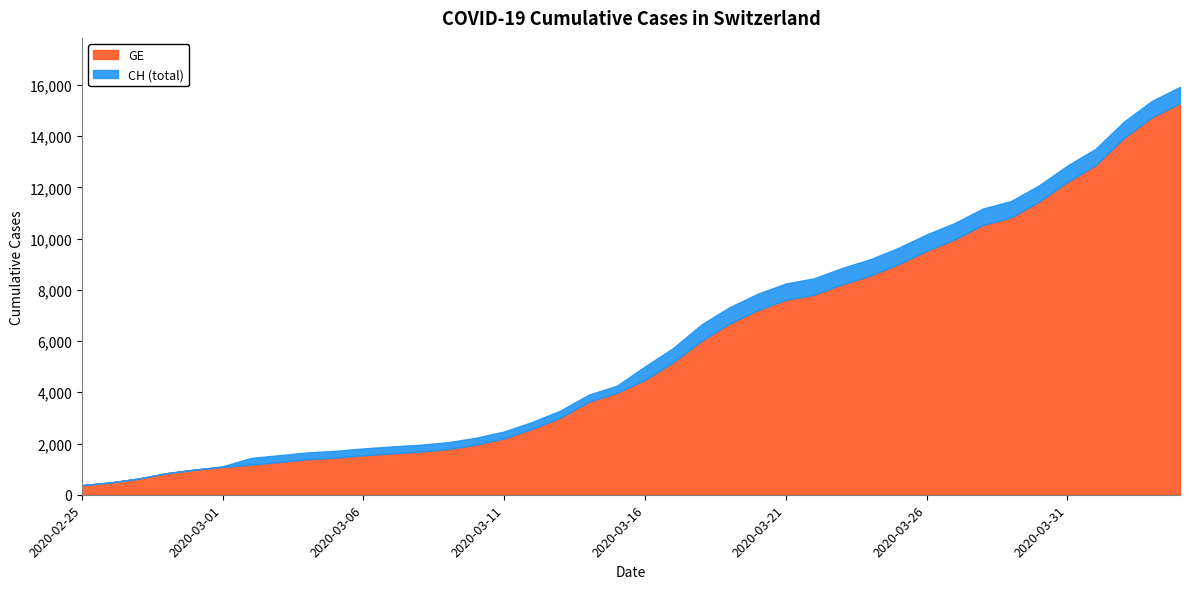

Which category has the lowest value in the CH series?

2020-02-25